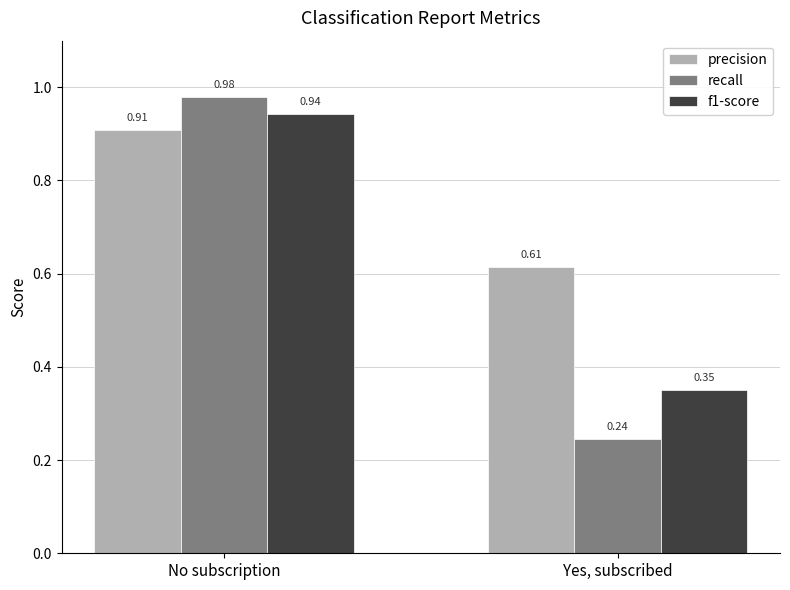

At which label does f1-score reach its peak?

No subscription